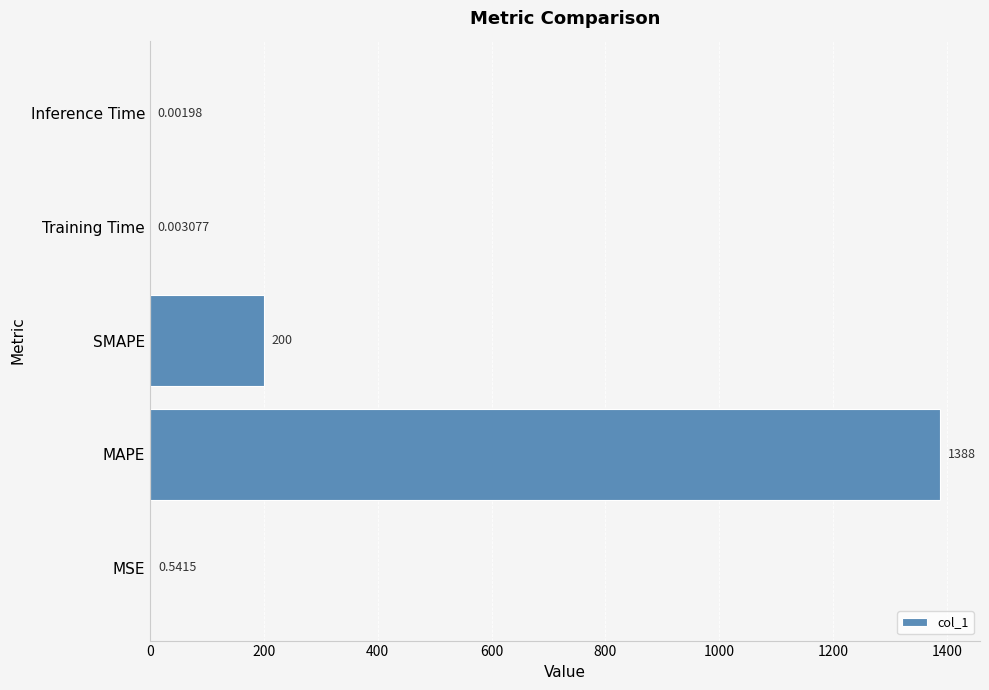

Which has a higher value, Inference Time or SMAPE?

SMAPE